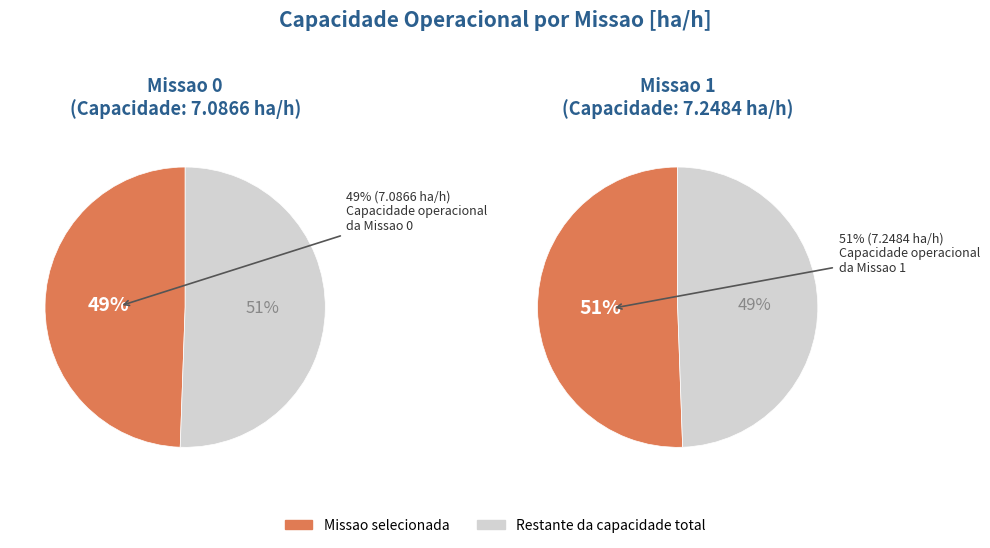

Between 0 and 1, which is larger?

1